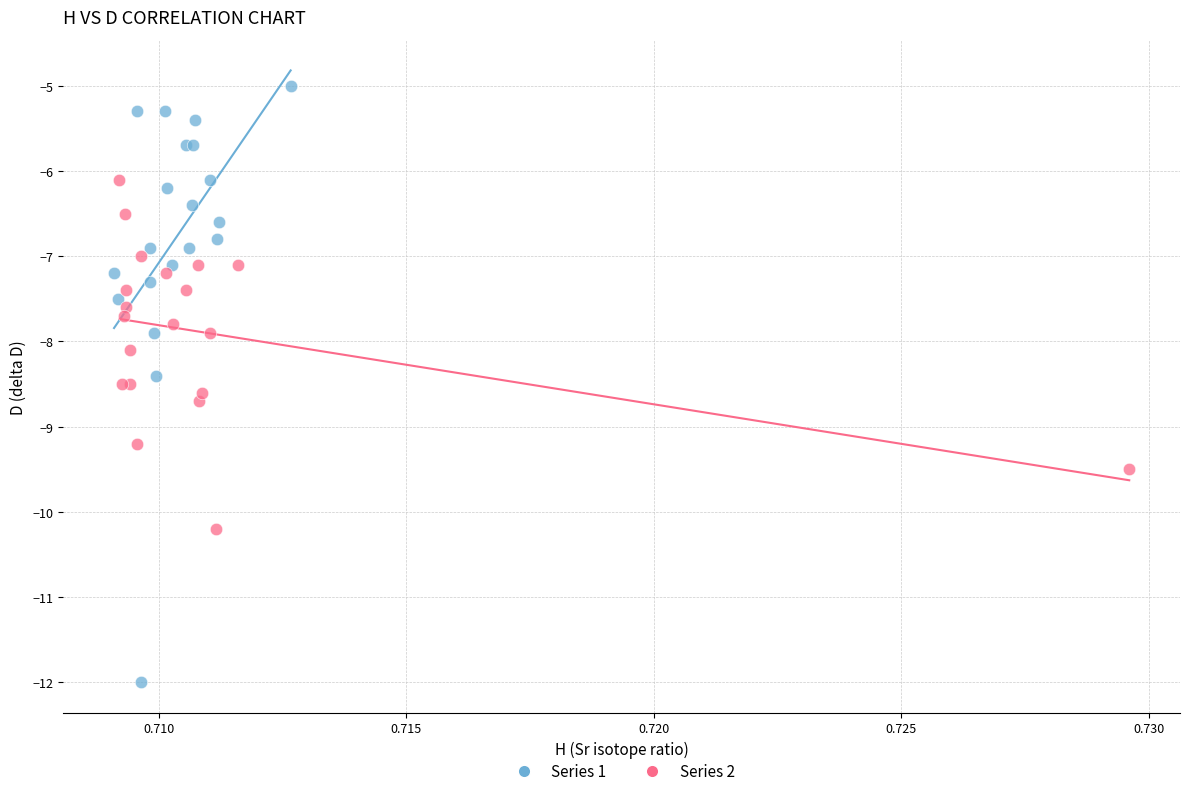

Which series reaches the minimum Y coordinate?

Series 1